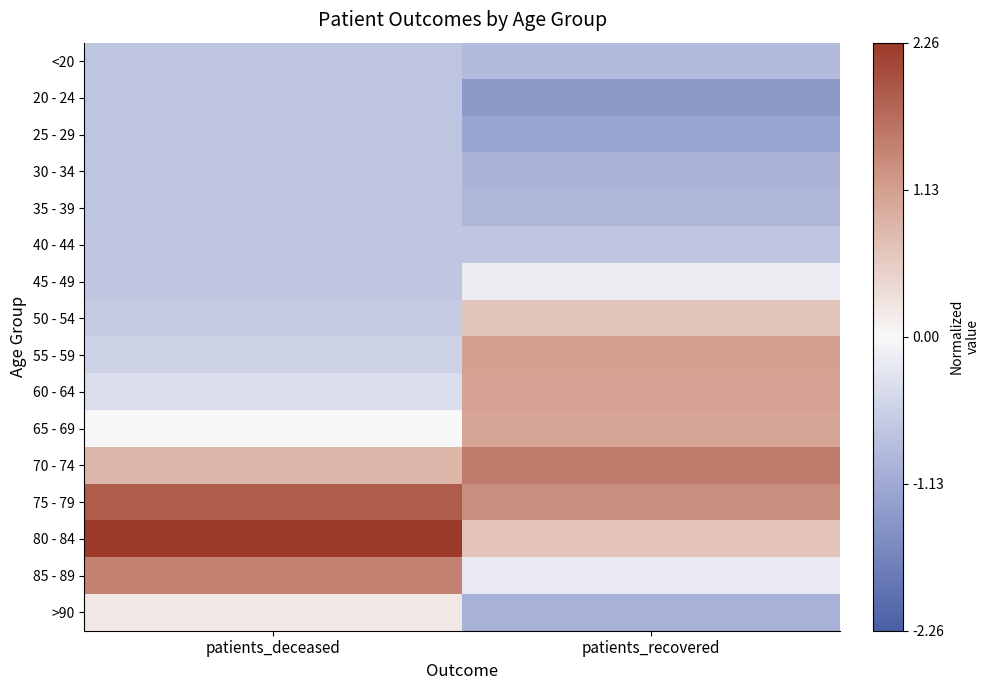

Which category has the lowest value across all series?

patients_recovered